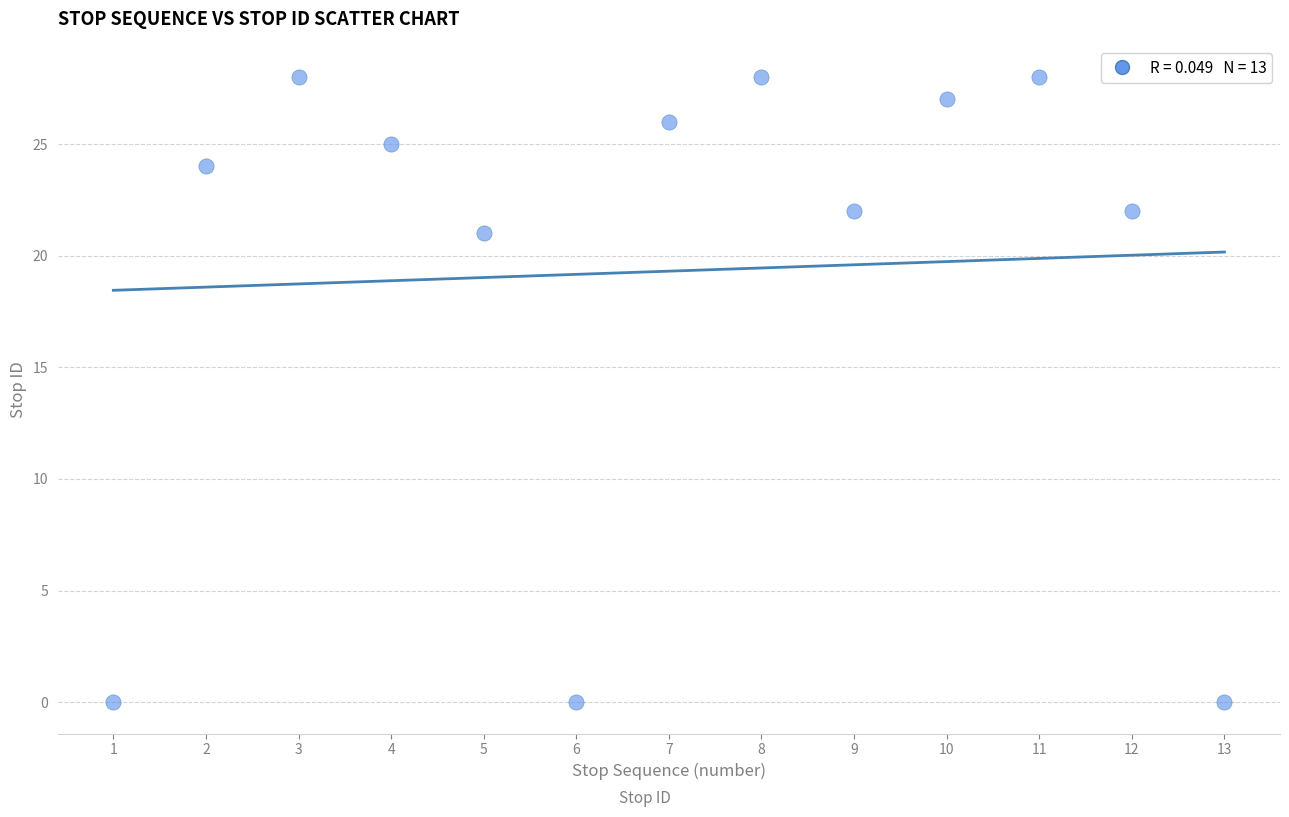

What is the range of Y values (max minus min)?

28